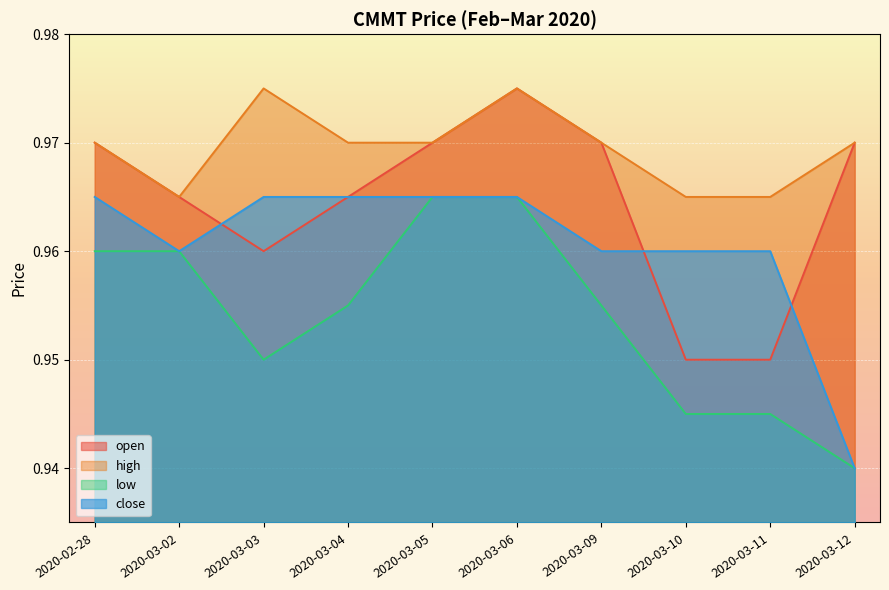

What are all the series names shown in the legend?

open, high, low, close